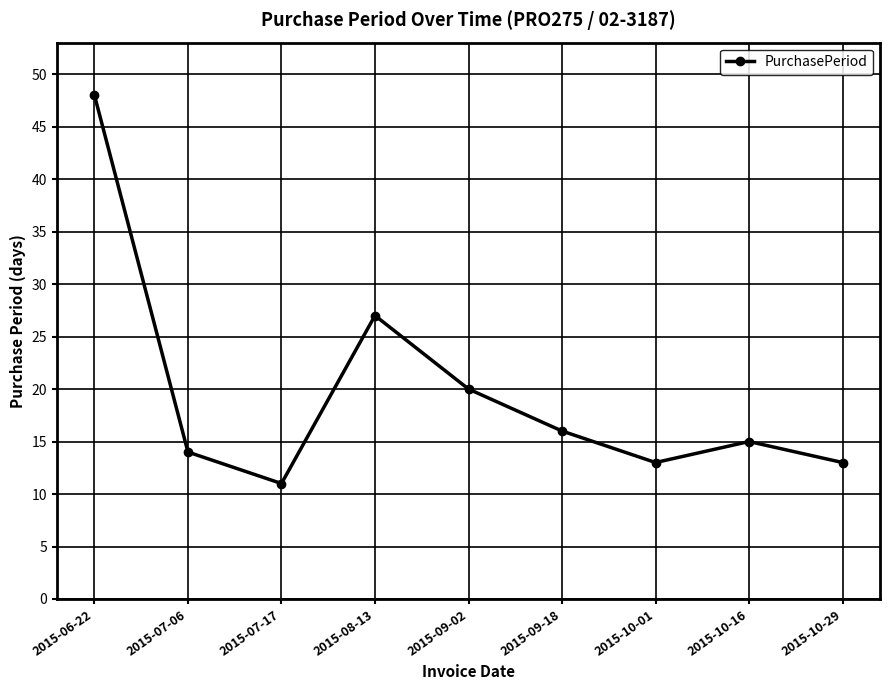

Where is the data nearest to the value 29?

2015-08-13